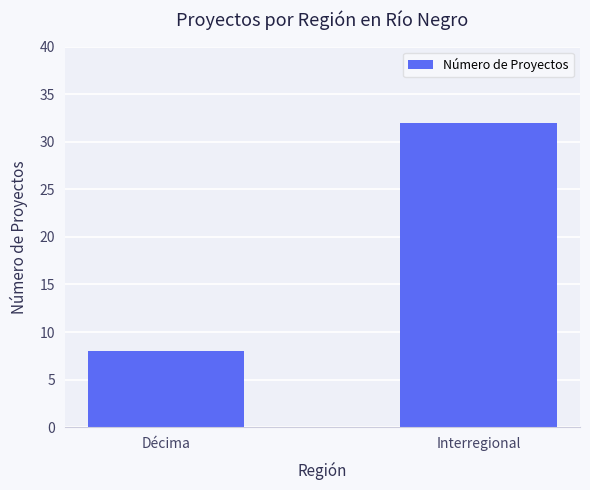

Reading left to right, what are all the values shown in this chart?

Décima=8	Interregional=32